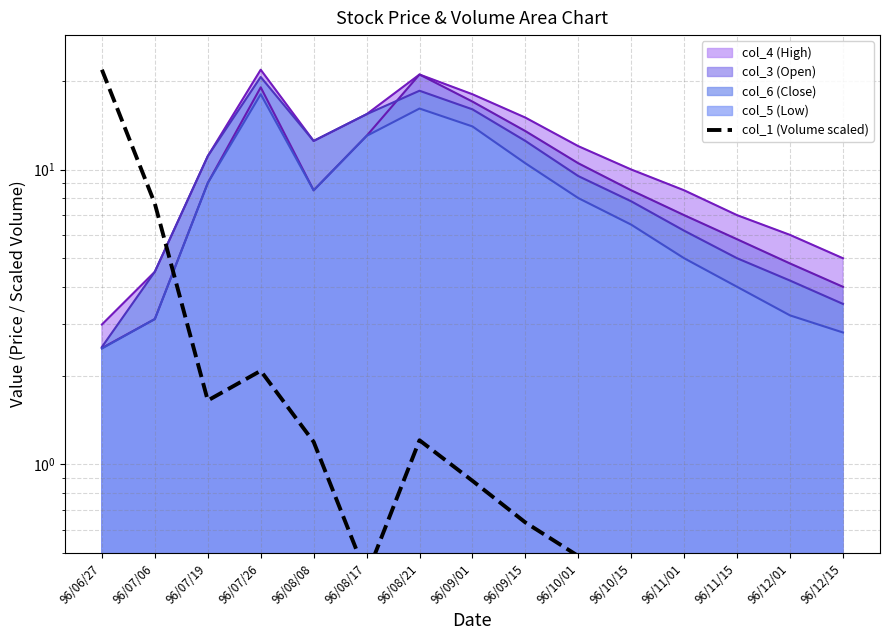

Reading right to left, extract all data points from this chart.

96/12/15=0.1	96/12/01=0.1	96/11/15=0.2	96/11/01=0.3	96/10/15=0.4	96/10/01=0.5	96/09/15=0.6	96/09/01=0.9	96/08/21=1.2	96/08/17=0.4	96/08/08=1.2	96/07/26=2.1	96/07/19=1.6	96/07/06=7.7	96/06/27=21.8